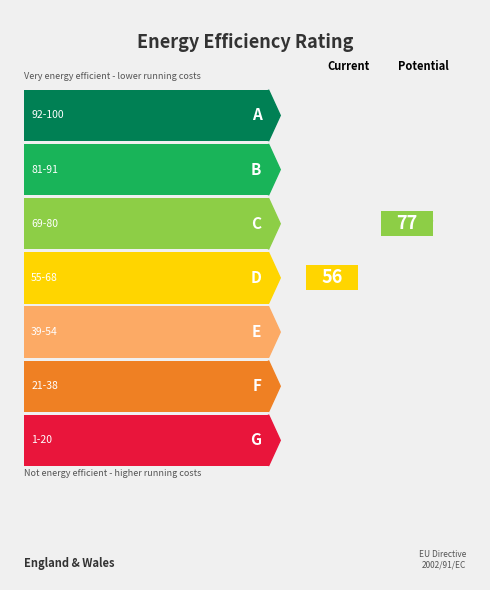

Rank the series by their maximum value, from lowest to highest.

Current, Potential